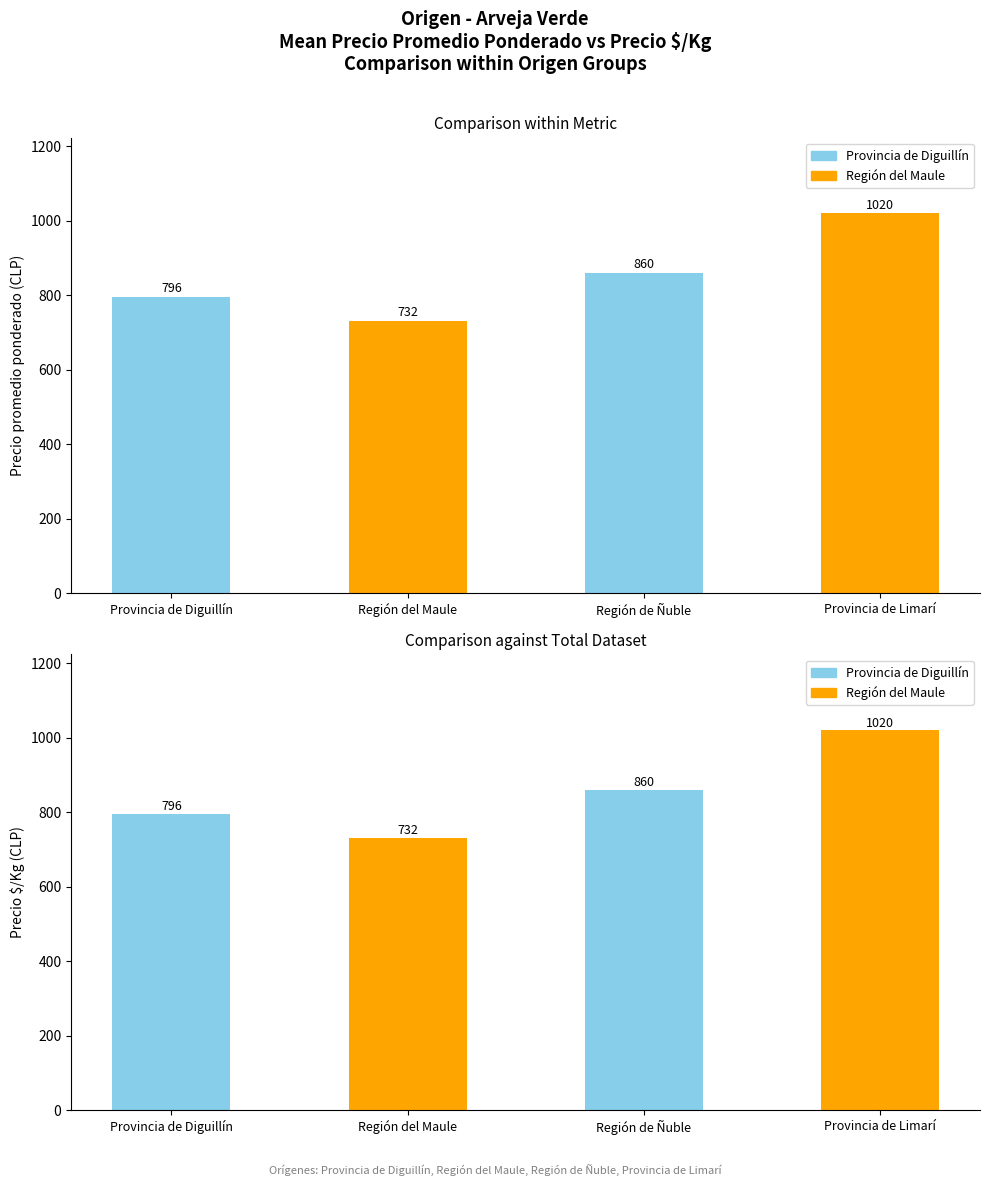

List the series in order of their peak value, highest first.

Precio promedio ponderado, Precio $/Kg